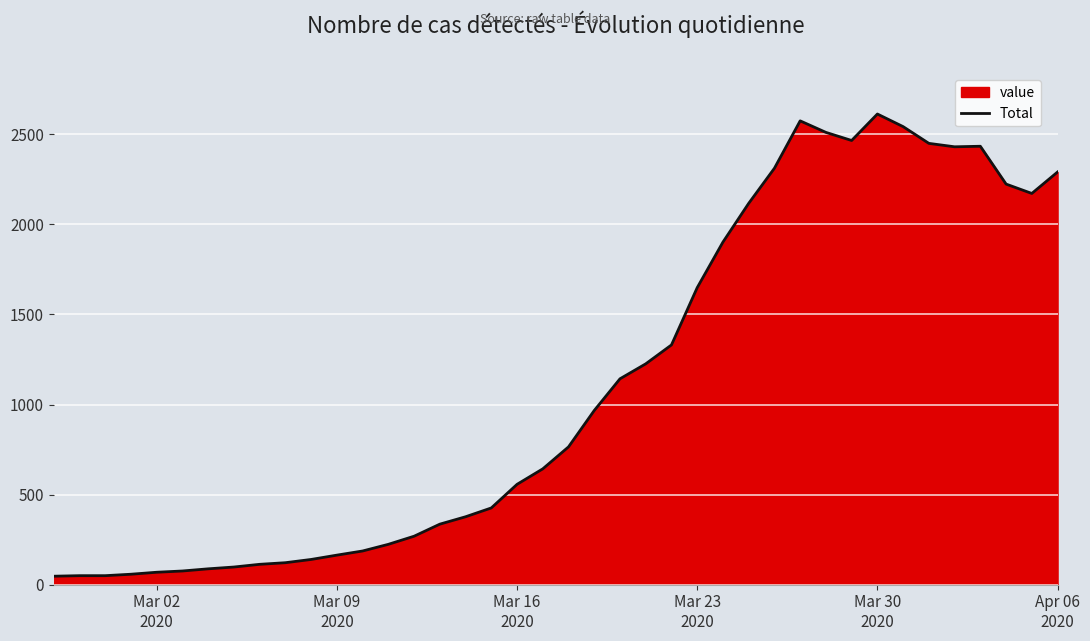

How many lines are shown in the chart?

1